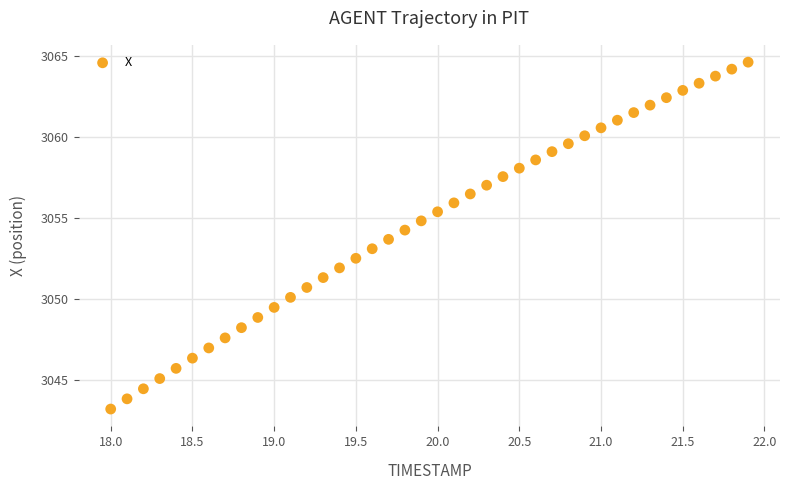

What is the range of X values (max minus min)?

3.9